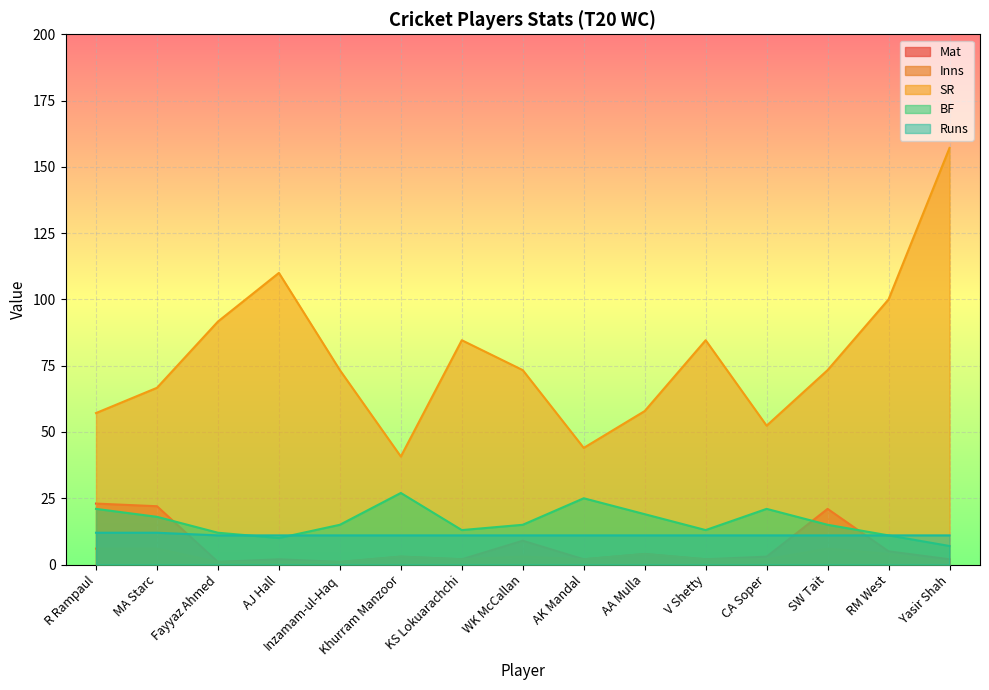

What is the highest value of the Mat series?

23.0